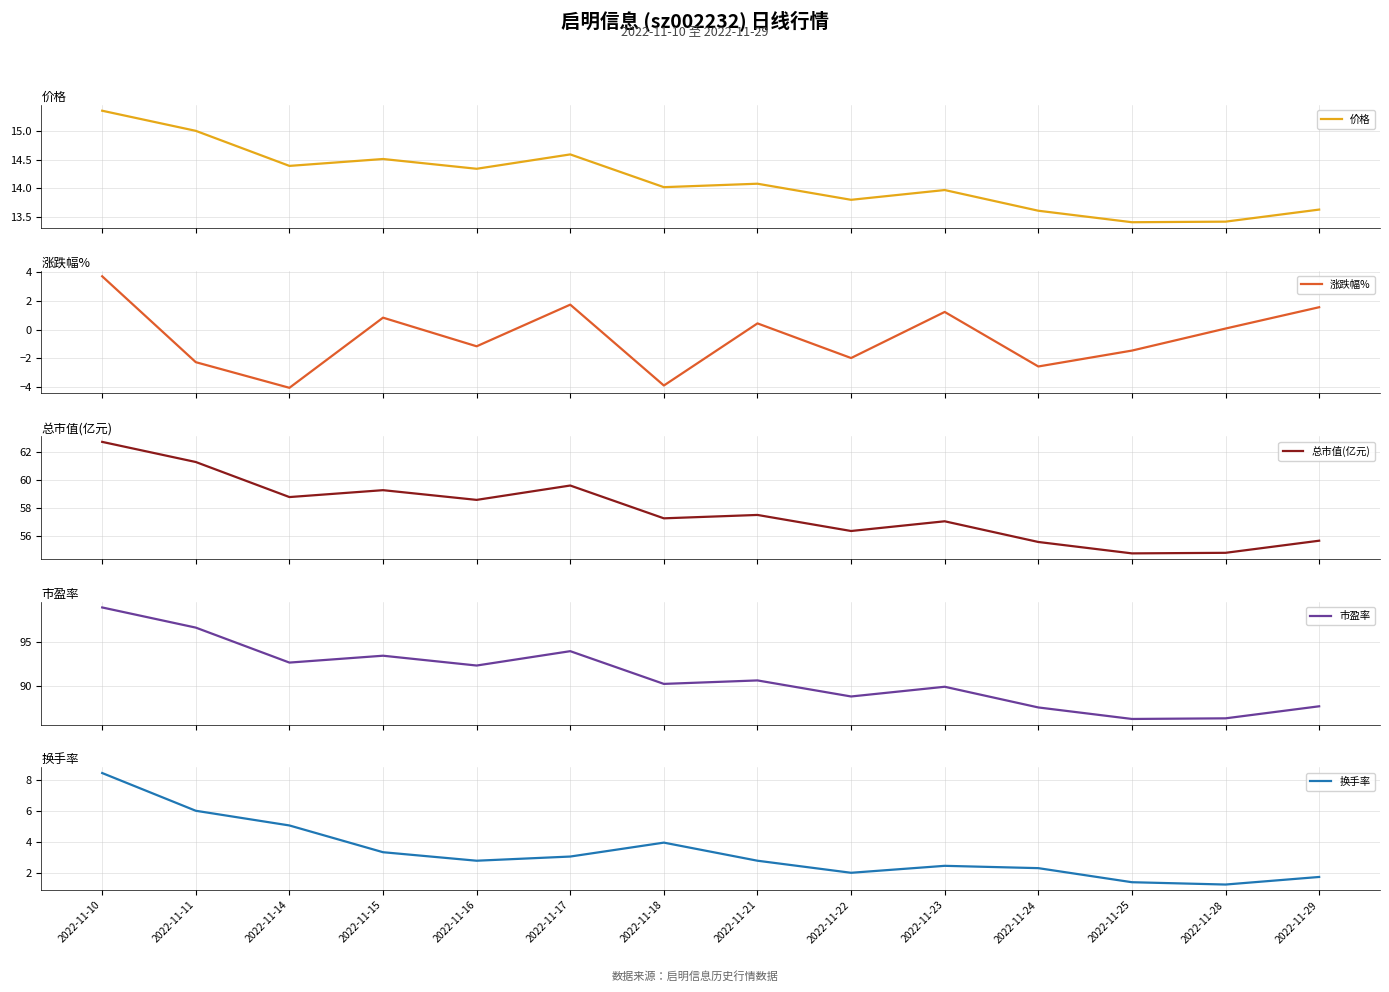

Which series changed the most between 2022-11-24 and 2022-11-28?

涨跌幅%